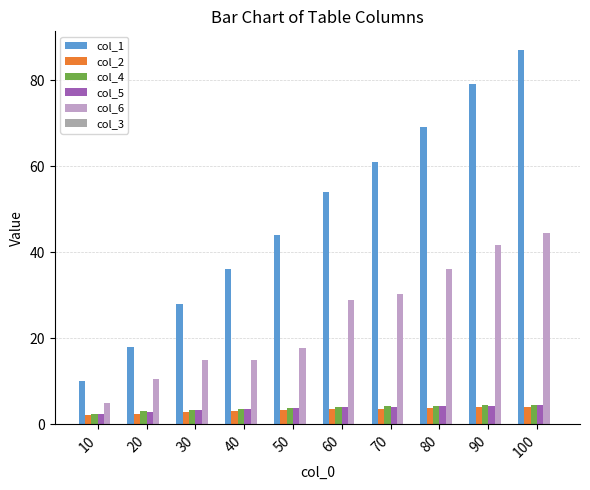

Rank the series at 30 from highest to lowest value.

col_1, col_6, col_4, col_5, col_2, col_3